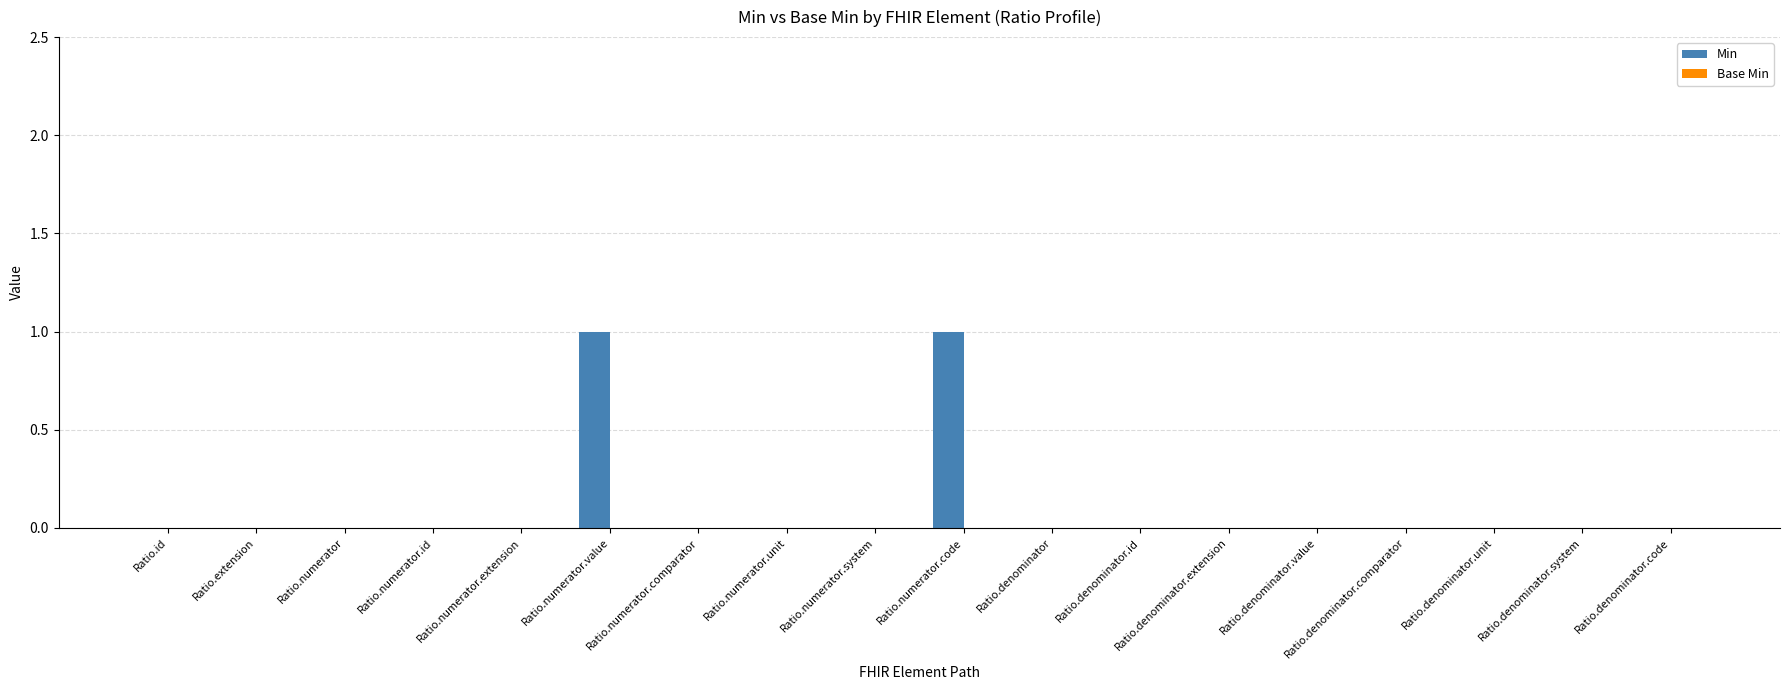

The value at Ratio.numerator.system is 0. True or false?

True